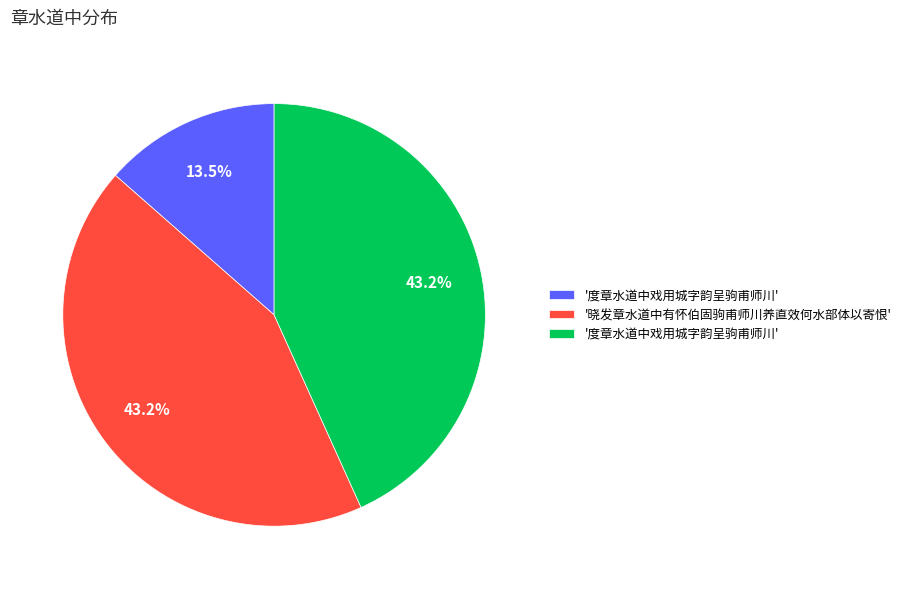

Is there a majority slice in this chart?

No